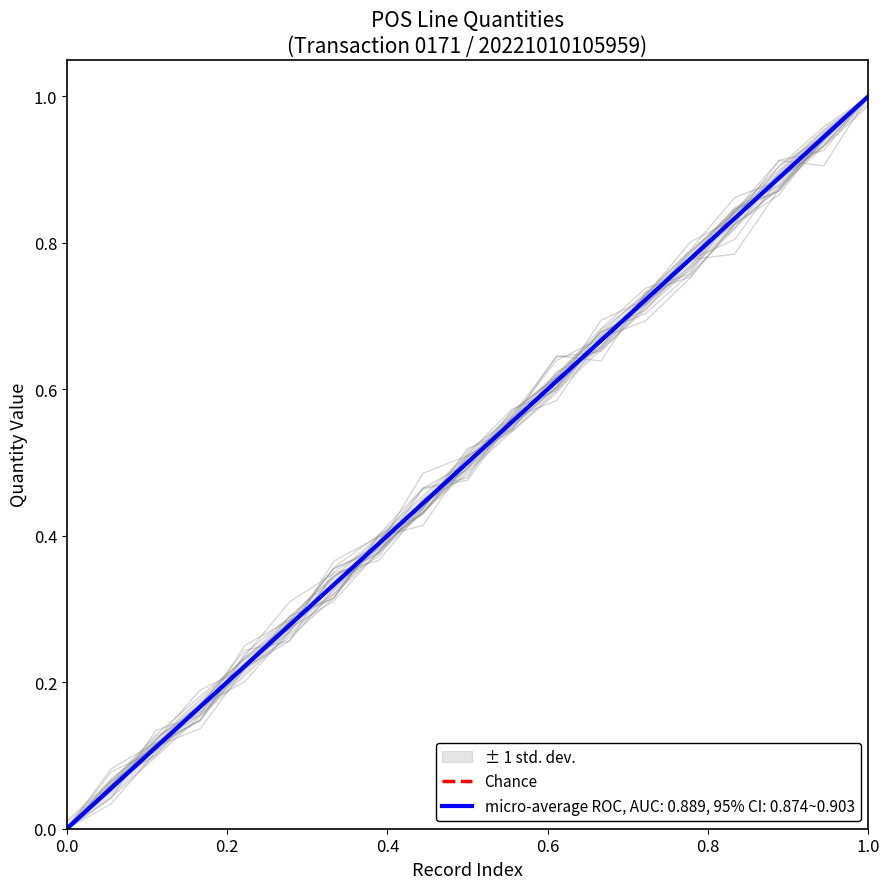

The value at 0.0 is 0. True or false?

False